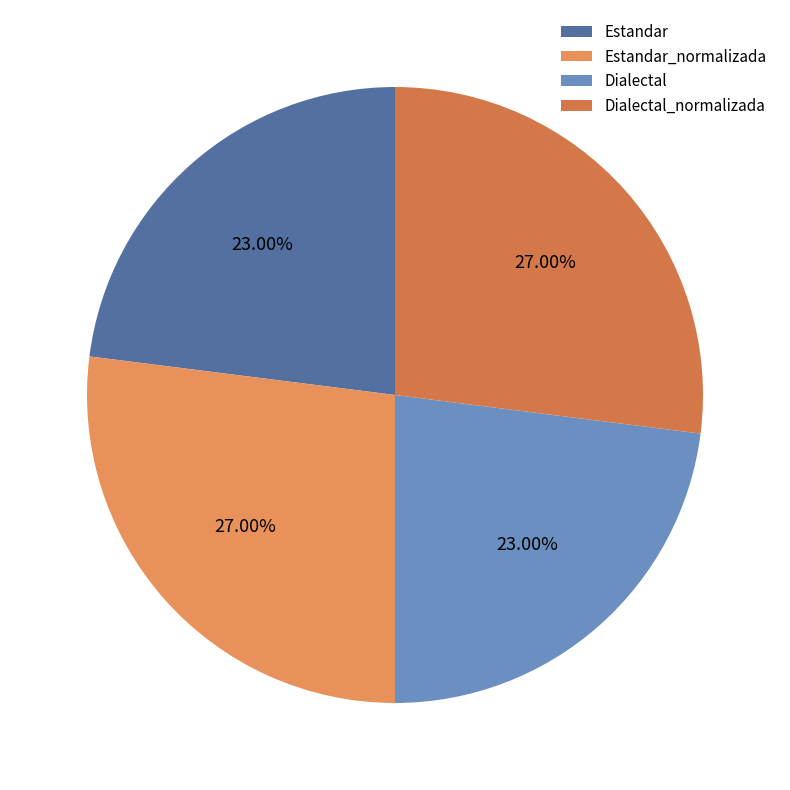

Does Dialectal represent more than half of the total?

No